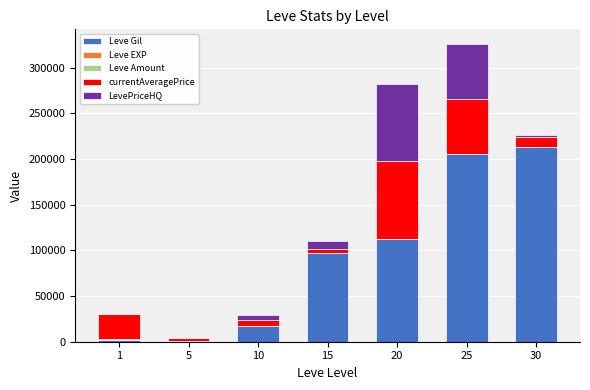

The Leve Gil series shows 67445 at 15. True or false?

False